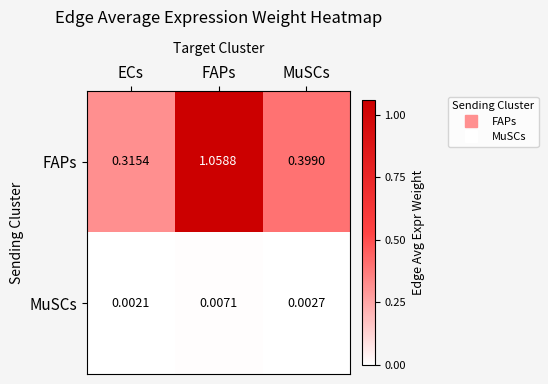

Is the value of MuSCs at FAPs greater than the value of FAPs at MuSCs?

No